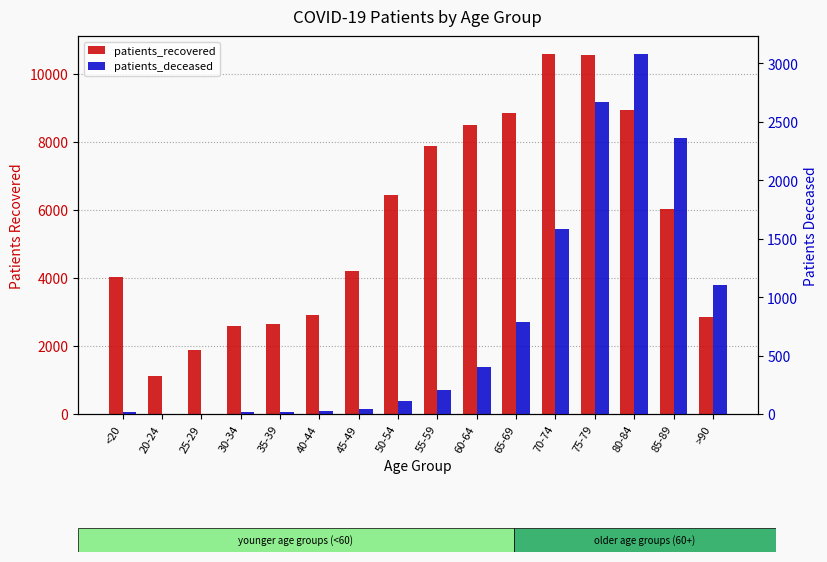

Which has a higher value, 50-54 or 35-39?

50-54